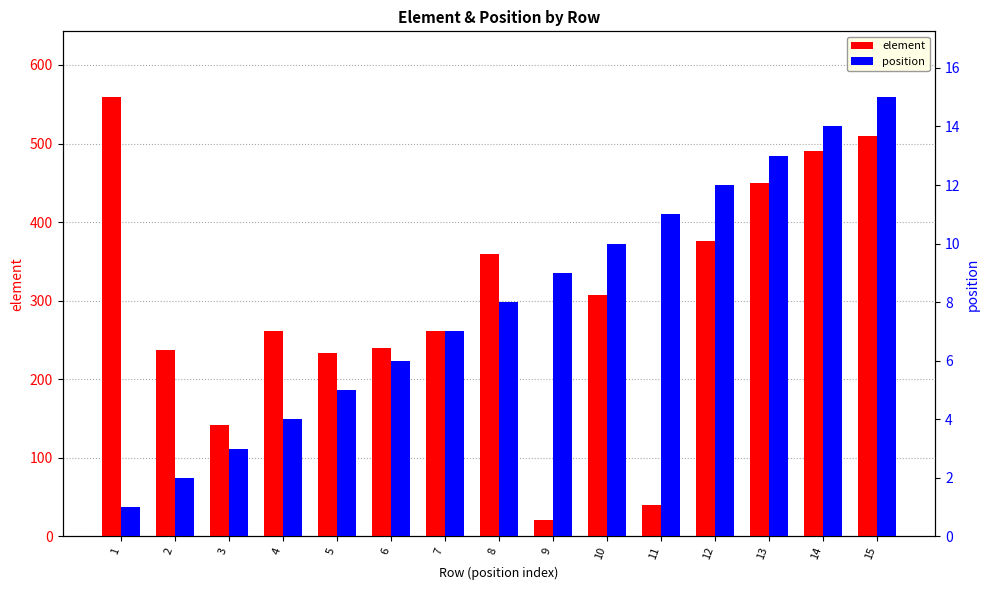

Which has a higher value, 11 or 14?

14